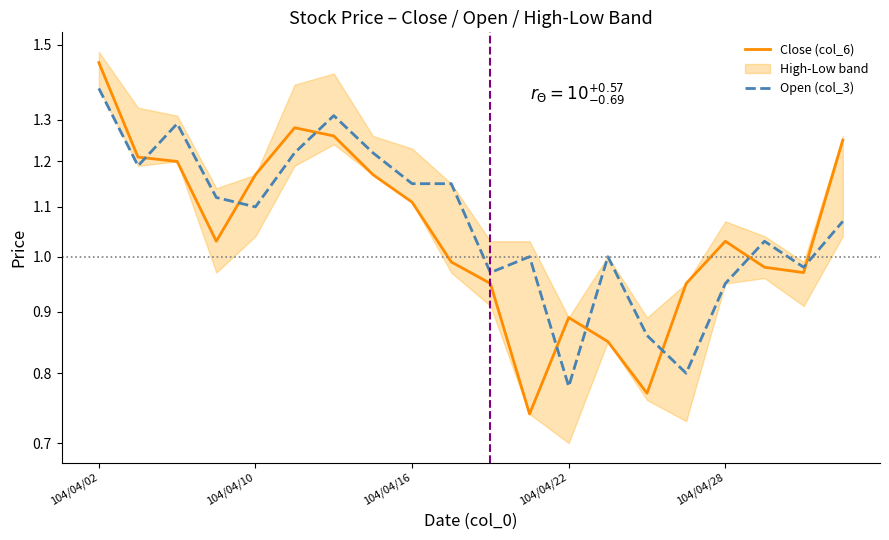

At how many categories does at least one series exceed 1?

13